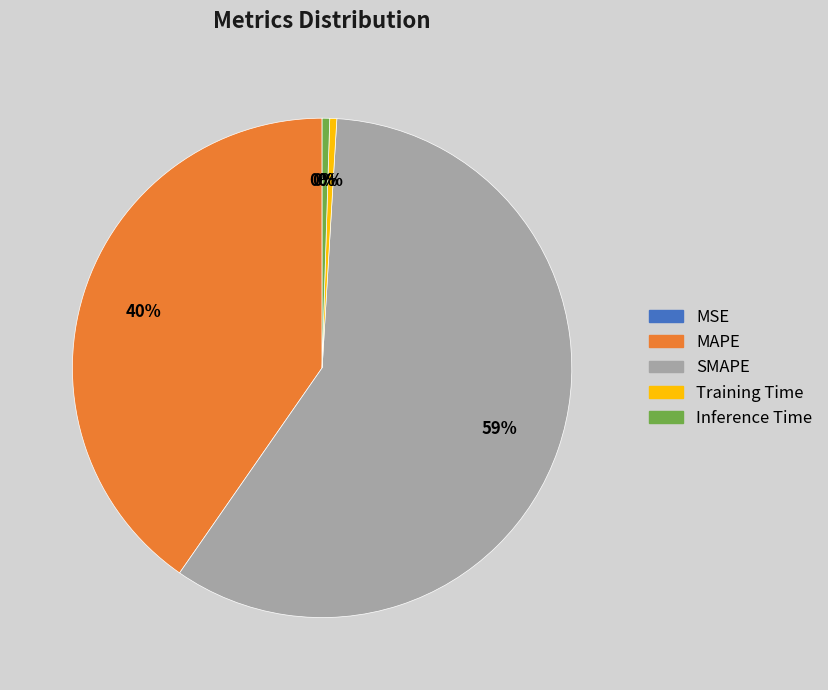

What is the largest slice in the pie chart?

SMAPE